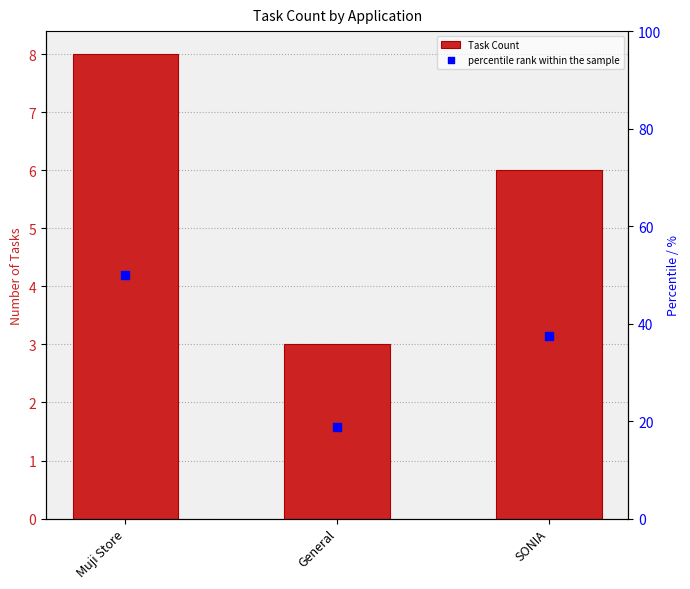

At how many categories does at least one series exceed 45?

1